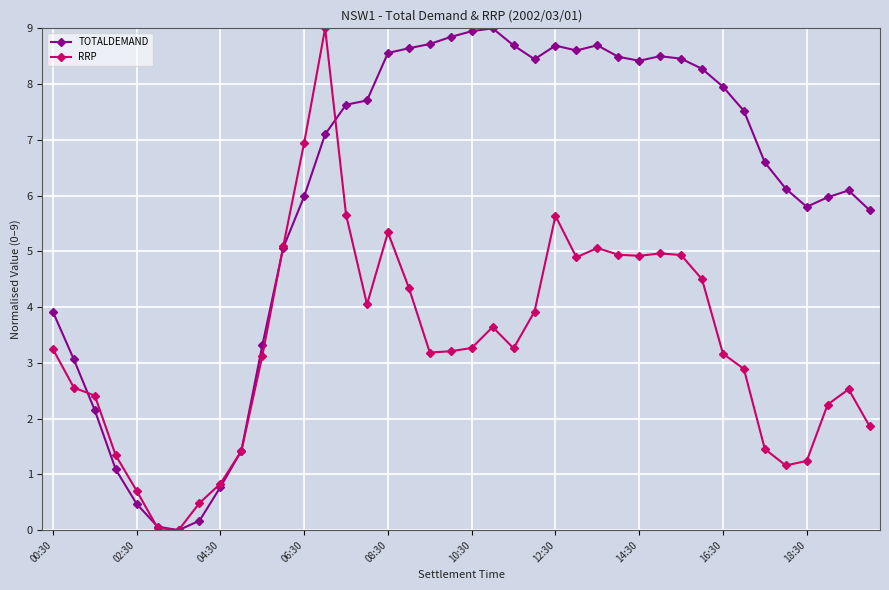

True or false: RRP has more than 2 points higher than both neighbors.

True